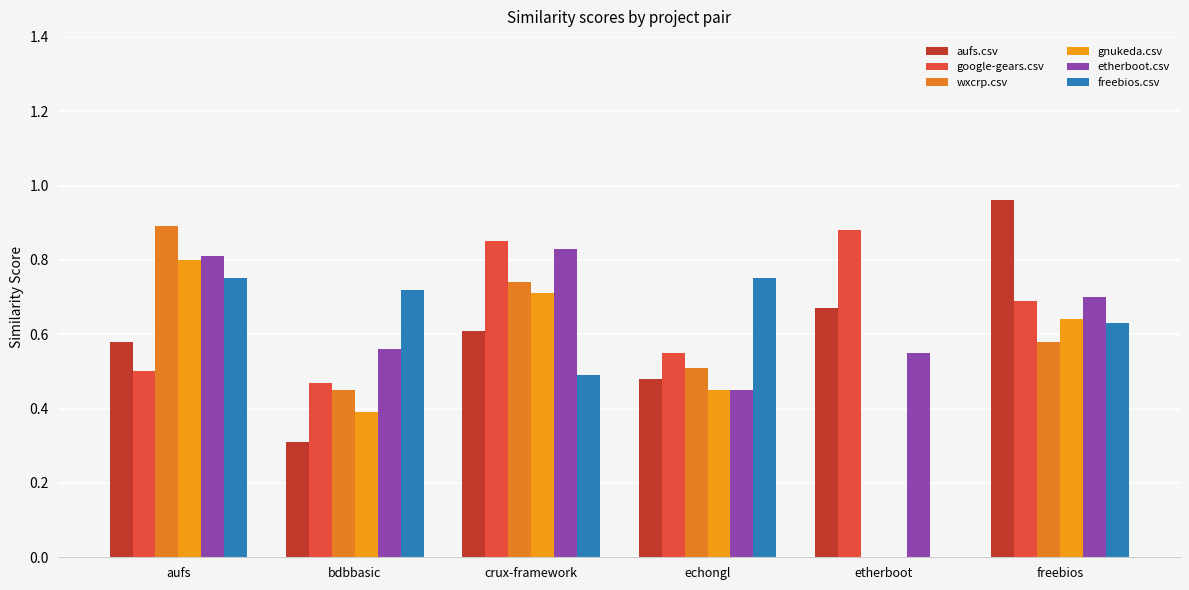

Rank the series by their maximum value, from lowest to highest.

freebios.csv, gnukeda.csv, etherboot.csv, google-gears.csv, wxcrp.csv, aufs.csv